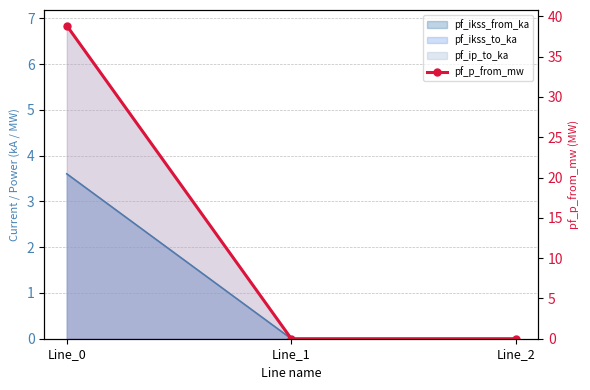

What is the difference between the maximum and minimum values?

38.9